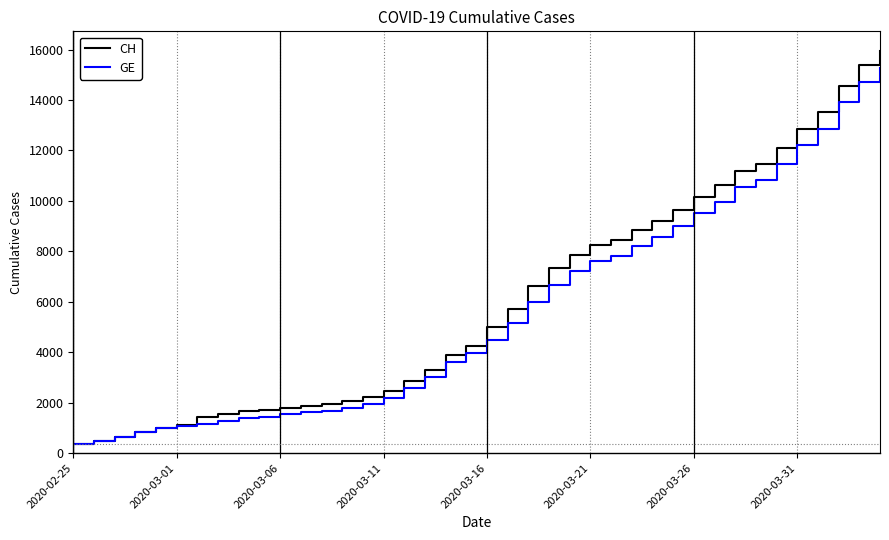

Which series has the largest range (max minus min)?

CH